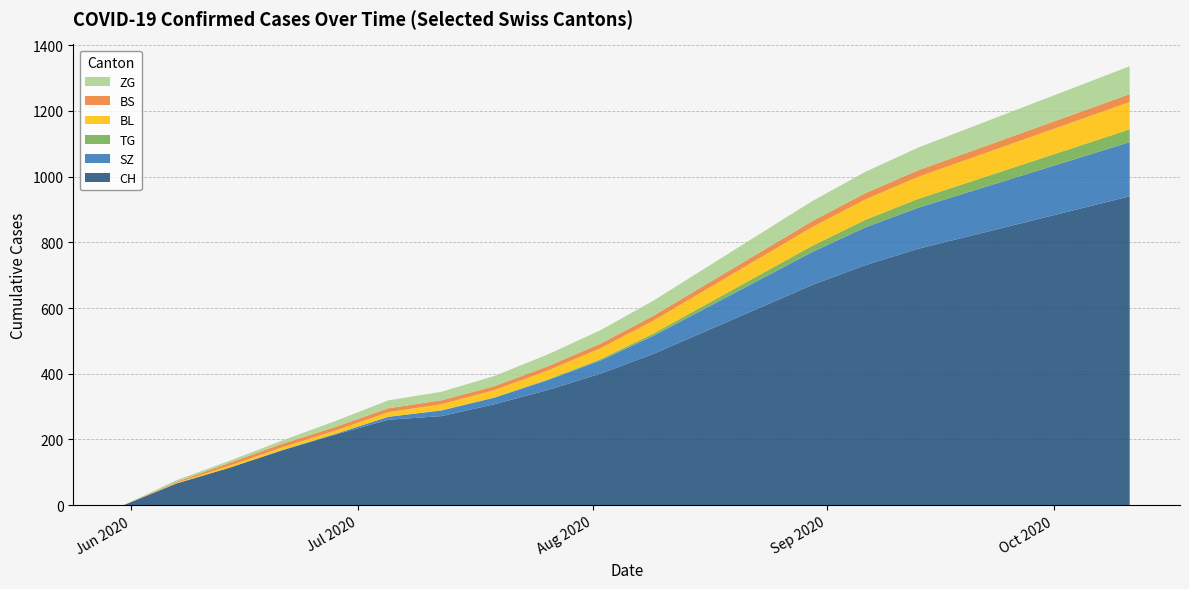

Reading left to right, what are all the values shown in this chart?

CH: 0	66	114	167	215	260	271	307	350	400	460	530	600	670	730	780	820	860	900	940
SZ: 0	0	0	1	2	9	17	20	30	40	55	70	85	100	115	125	135	145	155	165
TG: 0	0	0	0	0	0	1	1	2	4	7	11	15	19	23	27	30	33	36	39
BL: 0	2	6	8	10	14	18	22	27	33	39	45	51	57	62	67	71	75	79	83
BS: 0	3	9	11	11	12	12	12	13	14	15	16	17	18	19	20	21	22	23	24
ZG: 0	5	6	10	18	24	26	31	36	41	46	51	56	61	65	69	73	77	81	85